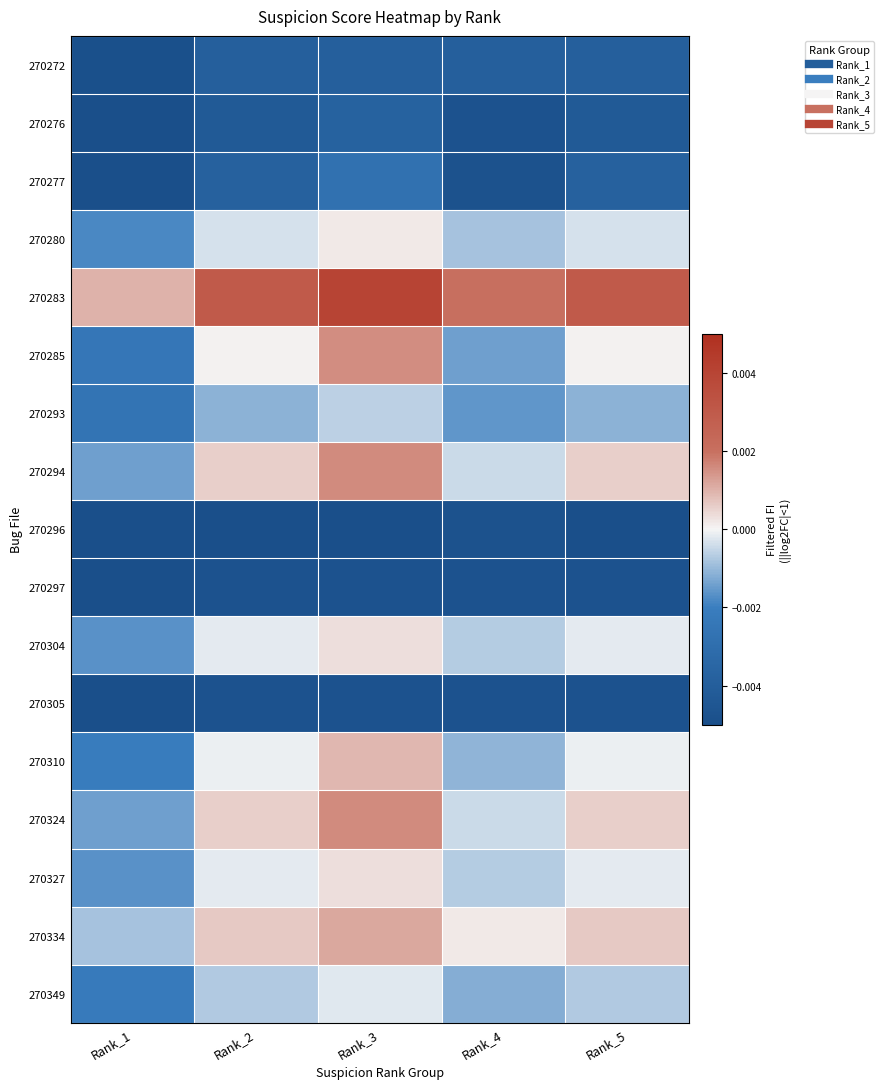

At which category is the sum across all series the highest?

Rank_3